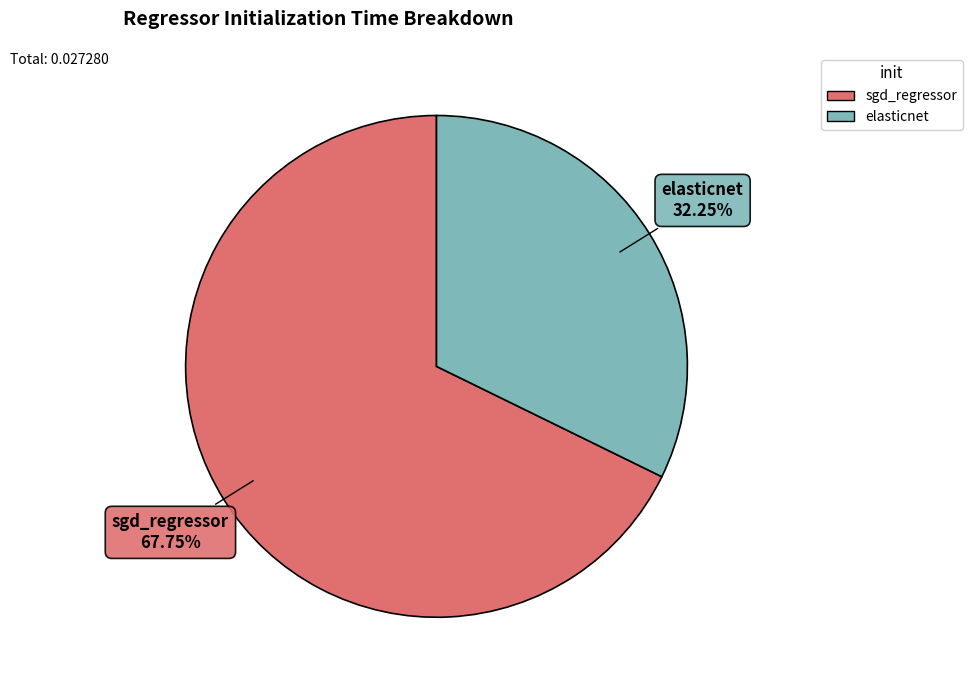

To the nearest percent, what is the combined percentage of sgd_regressor and elasticnet?

100%